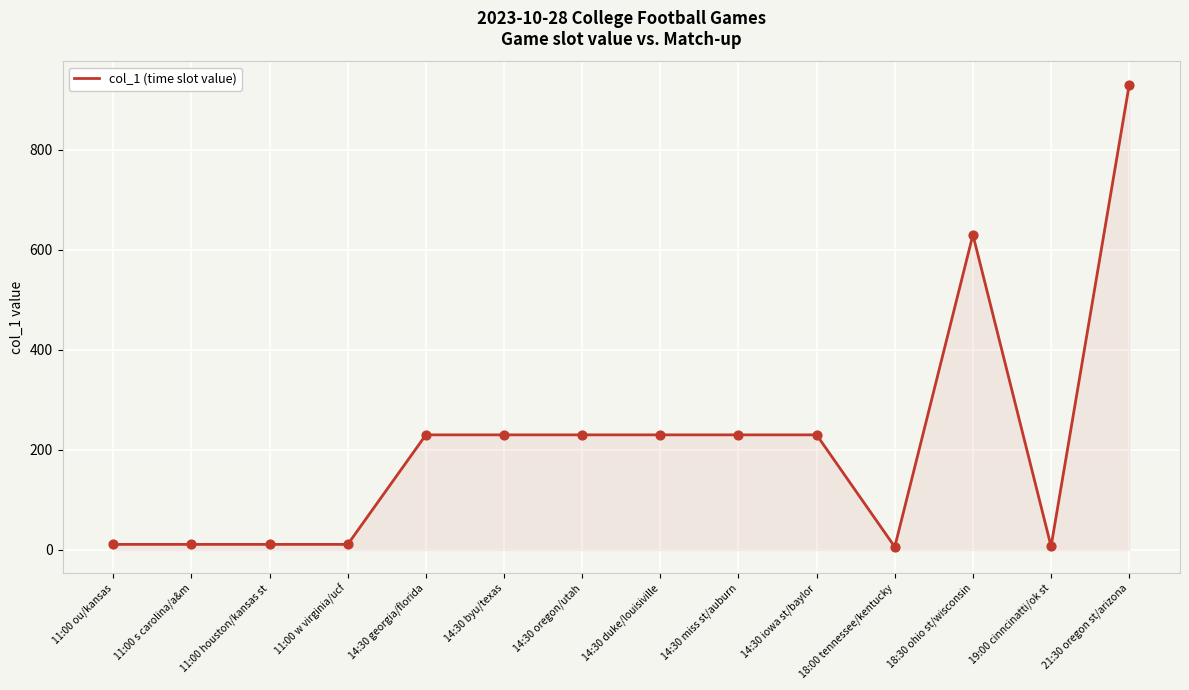

Approximately how many times larger is the value at 14:30 iowa st/baylor compared to 14:30 oregon/utah?

1.0